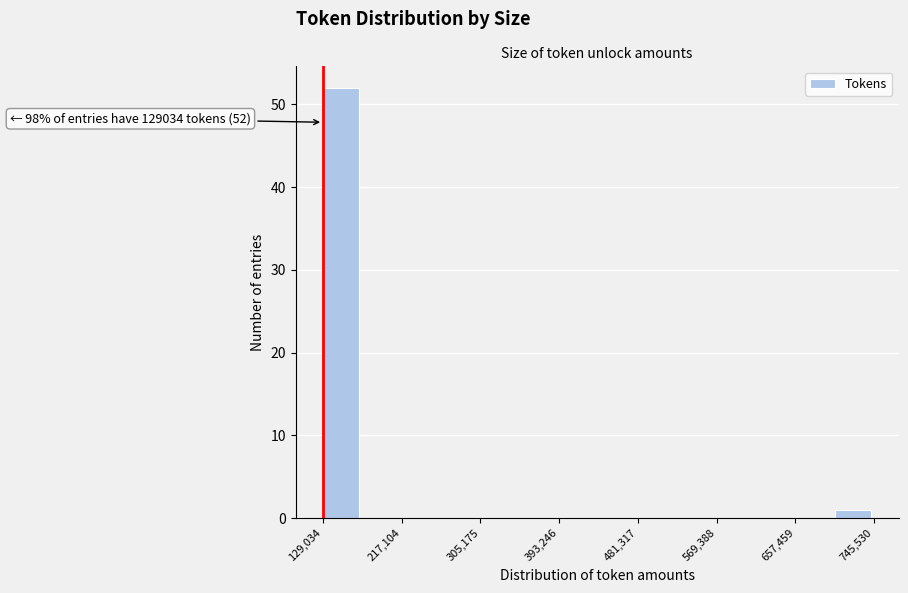

Over which range of the x-axis is the bar tallest?

130000 to 170000